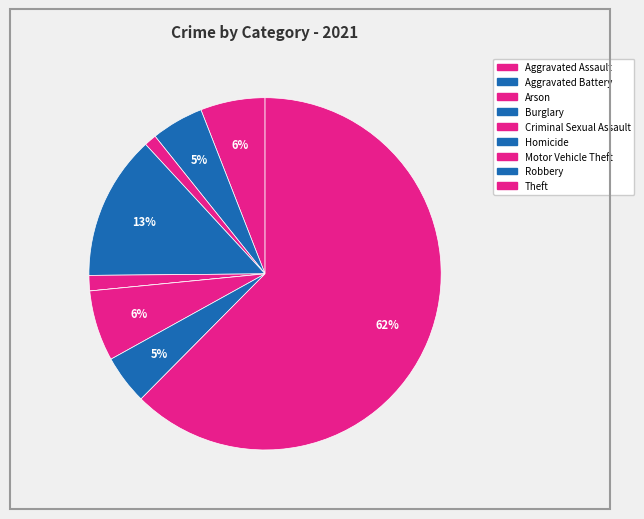

Which has a higher value, Motor Vehicle Theft or Theft?

Theft